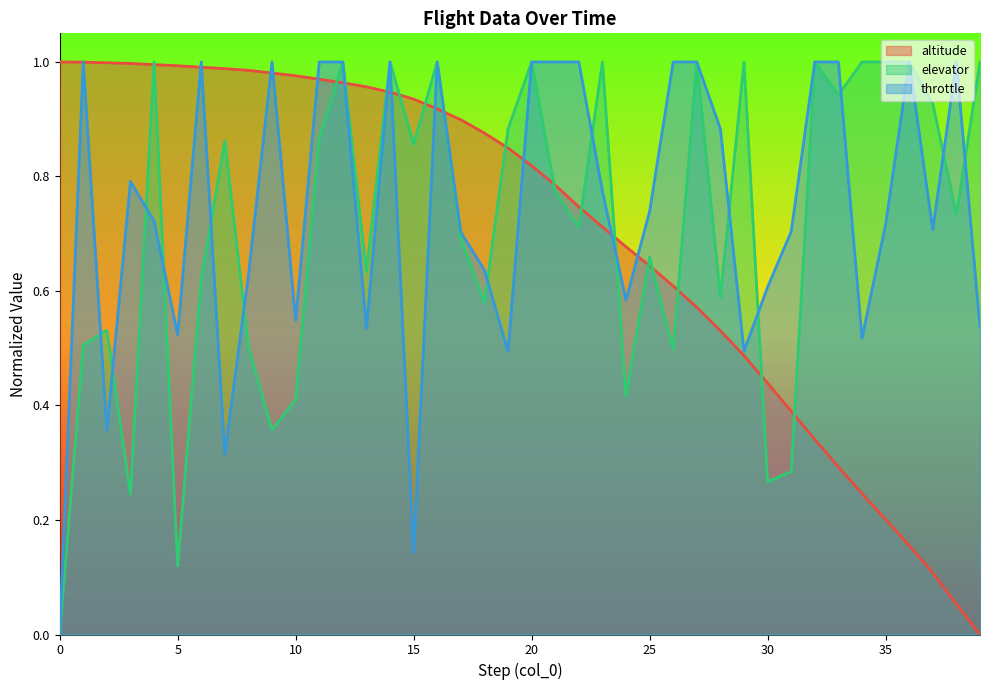

What is the sum of the throttle values at 10 and 9?

1.5